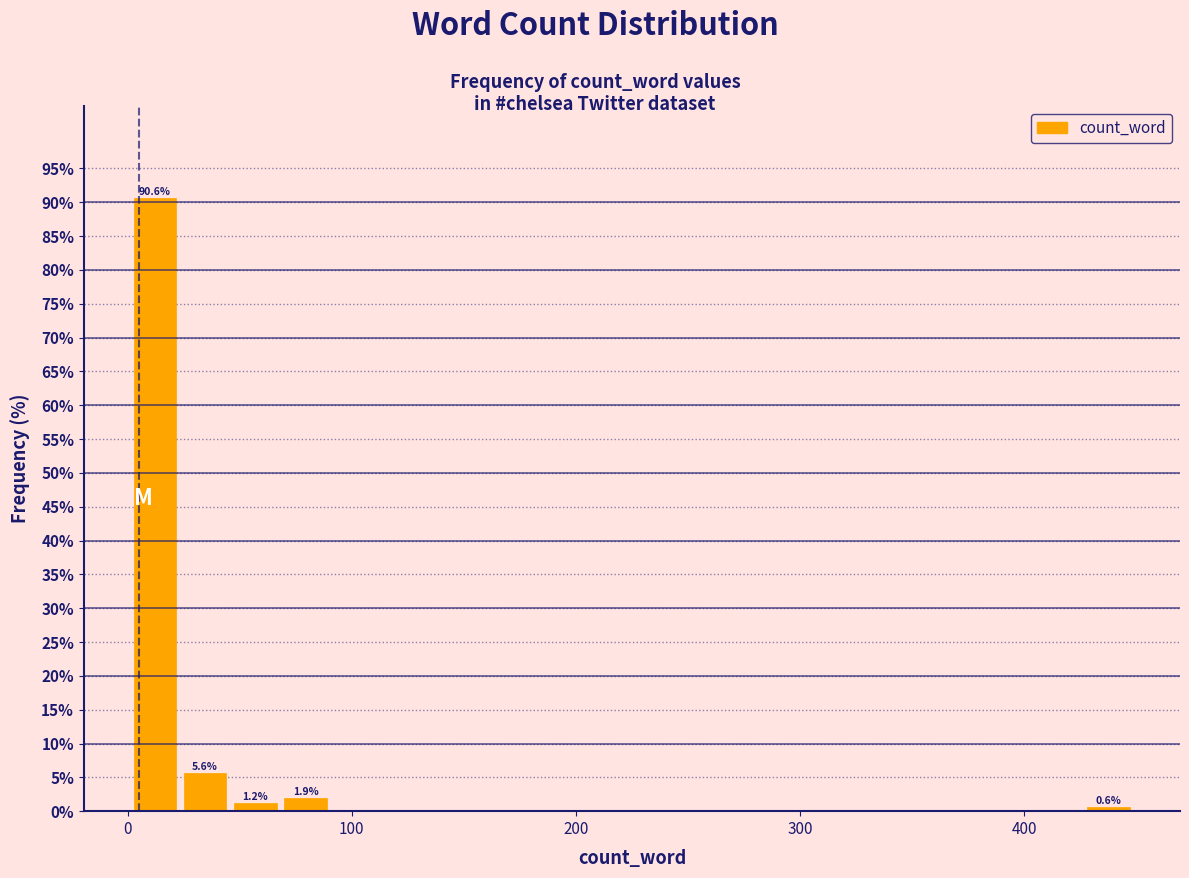

Read against the x-axis, roughly where is the centre of the tallest bar?

10